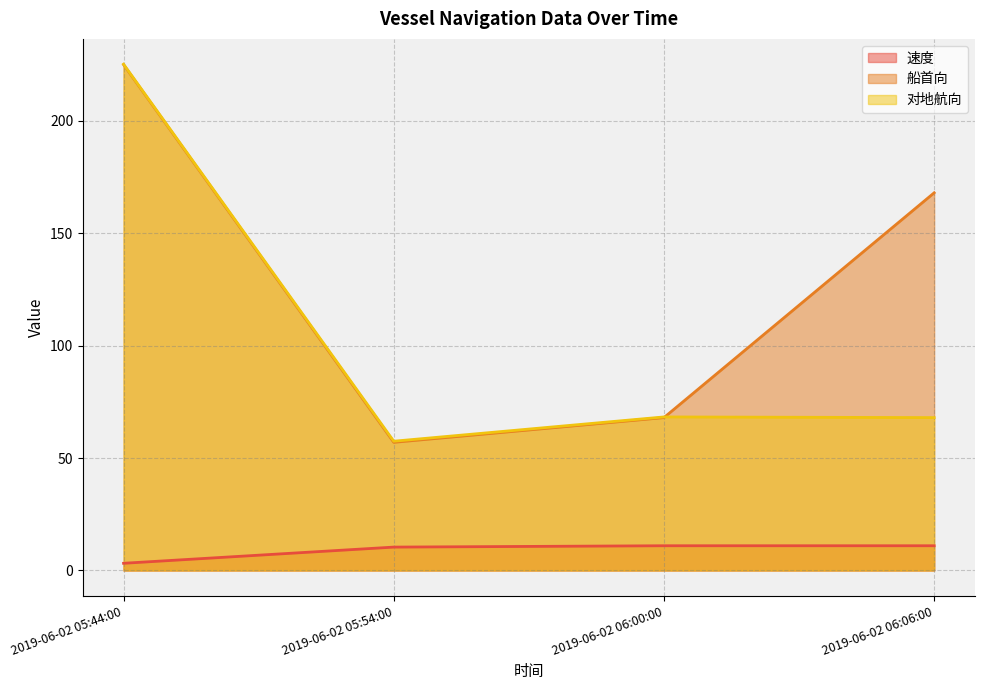

At how many categories does at least one series exceed 3?

4